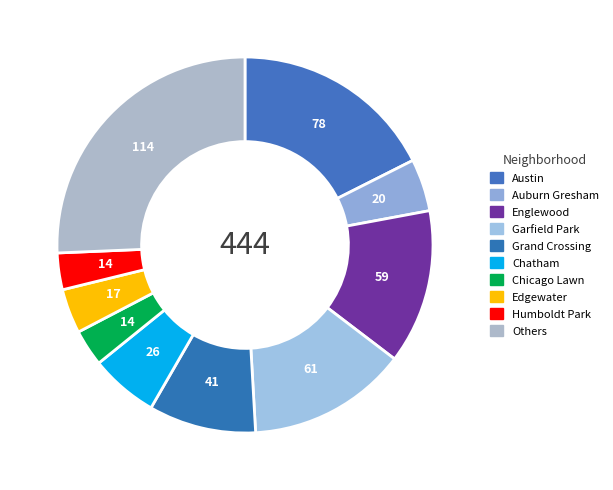

Count the number of slices in the pie.

10